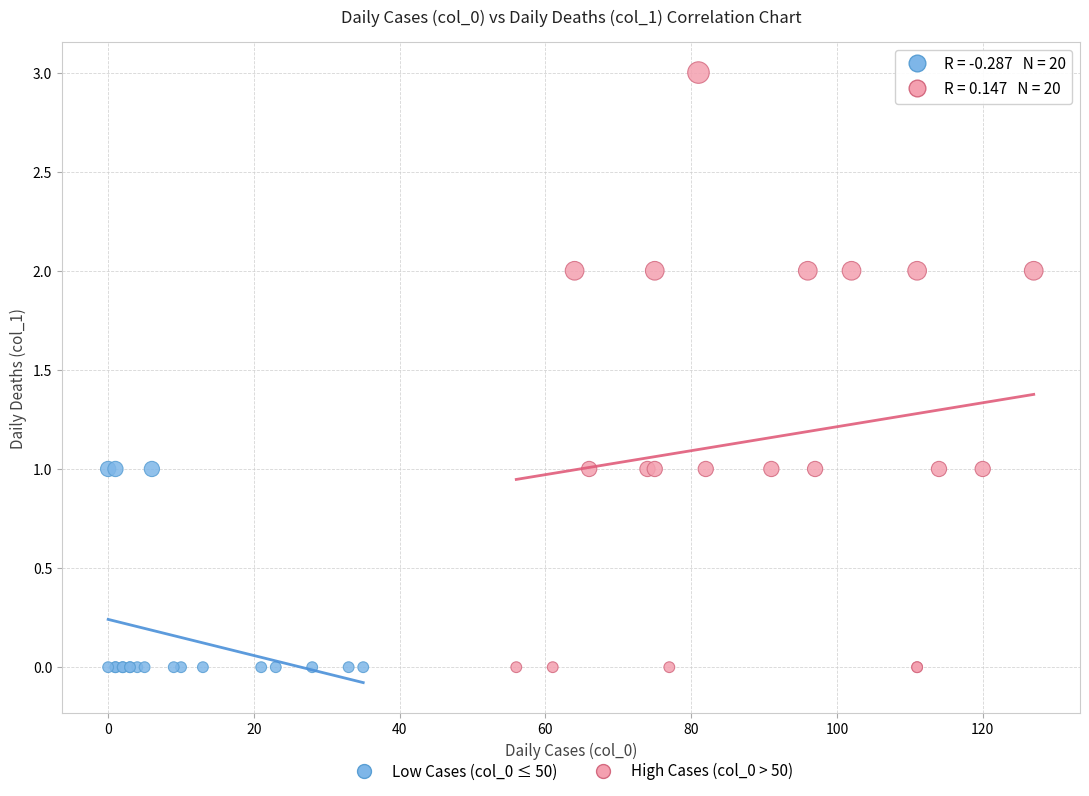

Which series contains the highest Y value?

High Cases (col_0 > 50)